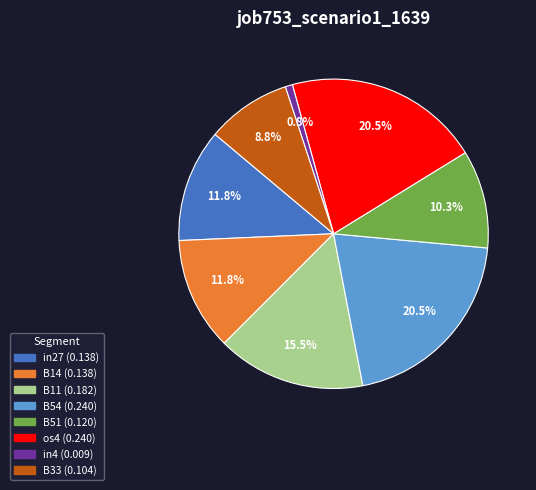

Is there any slice that represents more than half of the pie?

No